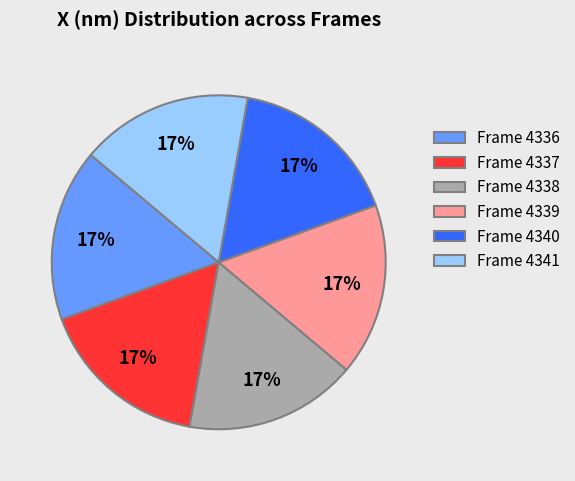

Combined, do Frame 4337 and Frame 4341 account for over 50%?

No